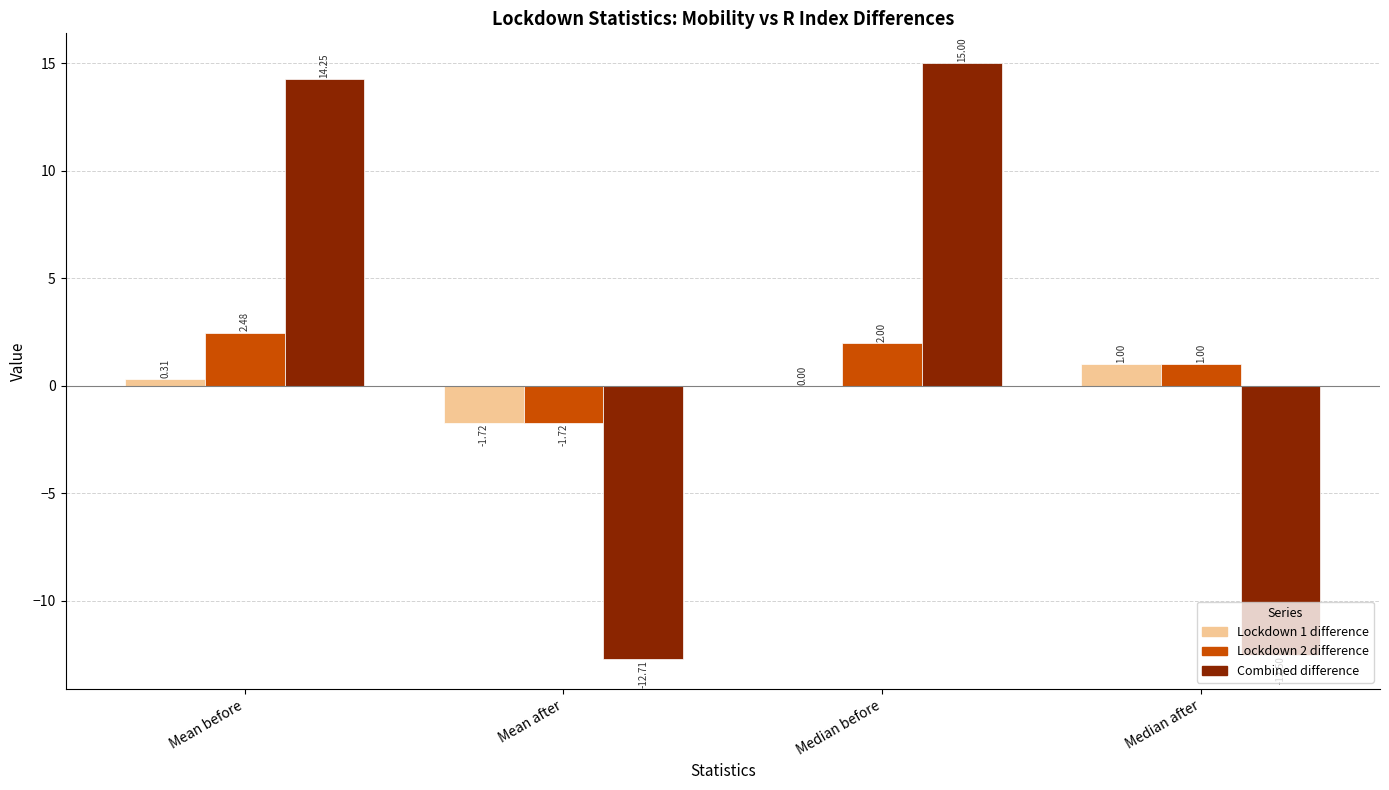

Which category has the highest value across all series?

Median before